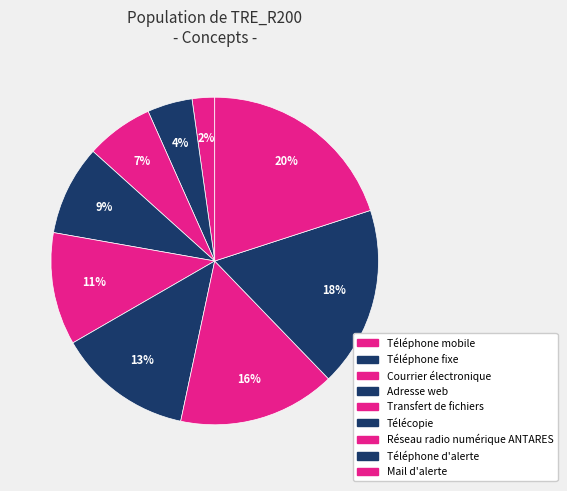

How many slices are in this pie chart?

9